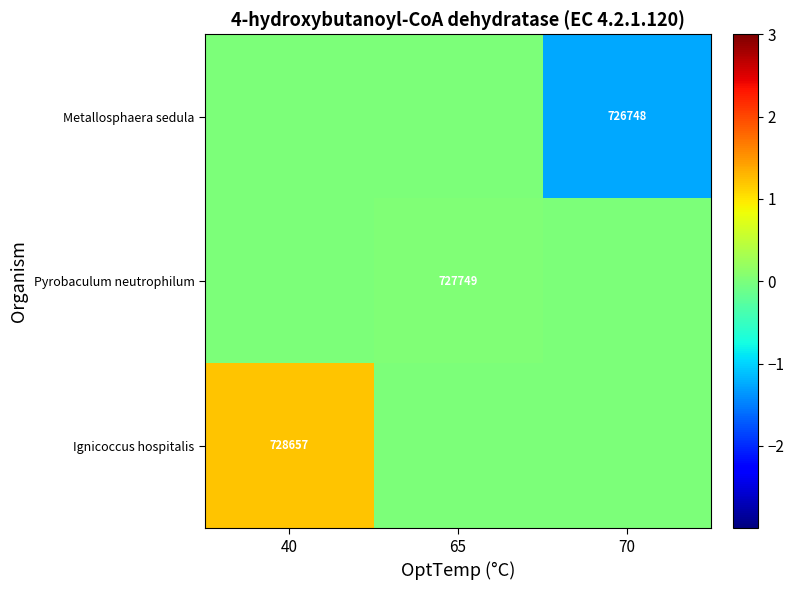

True or false: Pyrobaculum neutrophilum has a value of 727749 at 65.

True